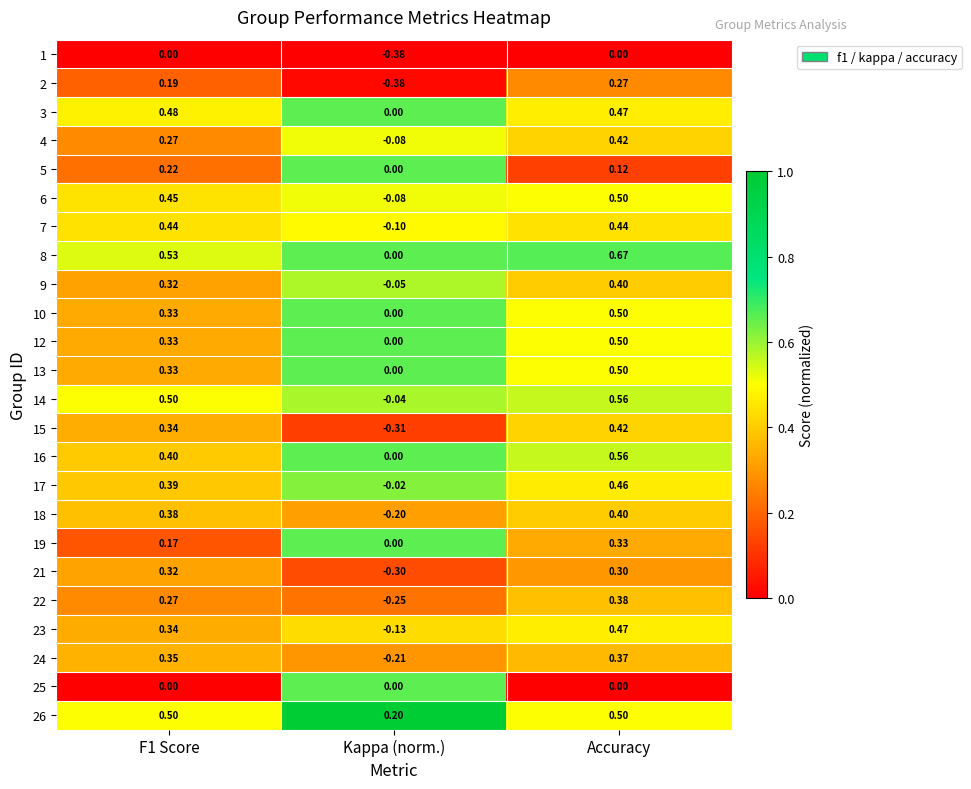

Which series has the largest range (max minus min)?

15